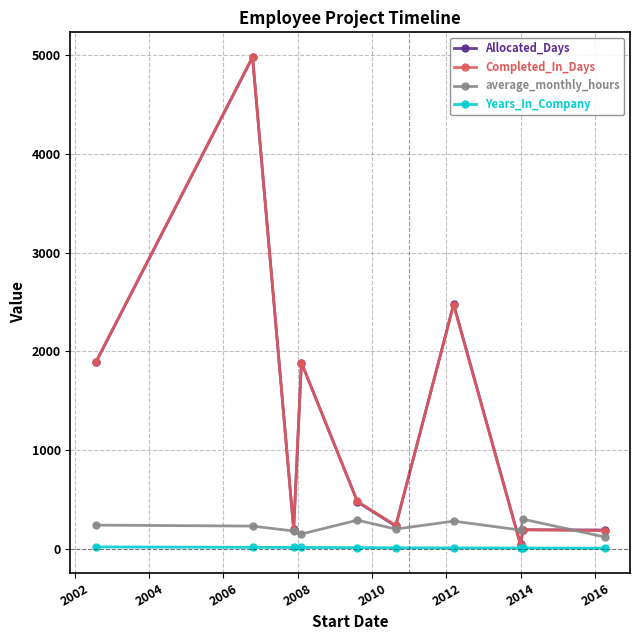

What is the greatest value displayed?

4981